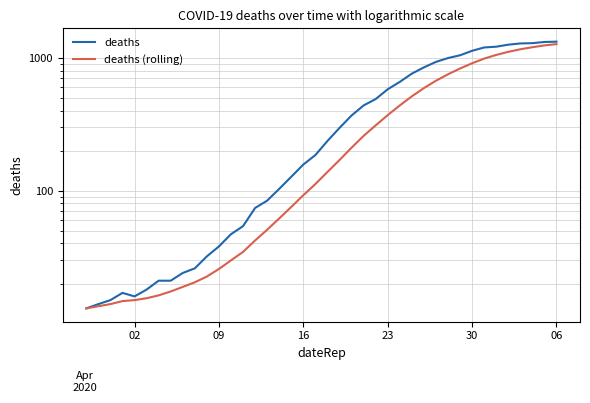

How many data points does each series have?

40